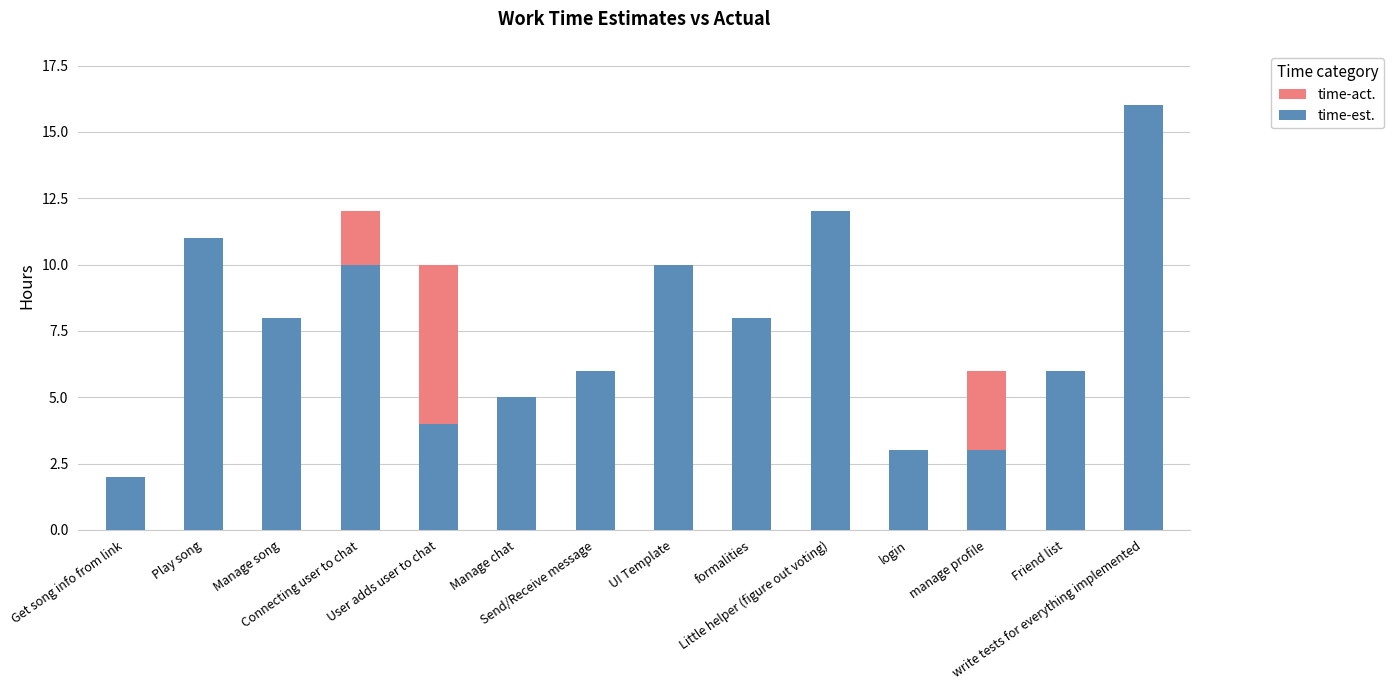

What is the highest value of the time-est. series?

16